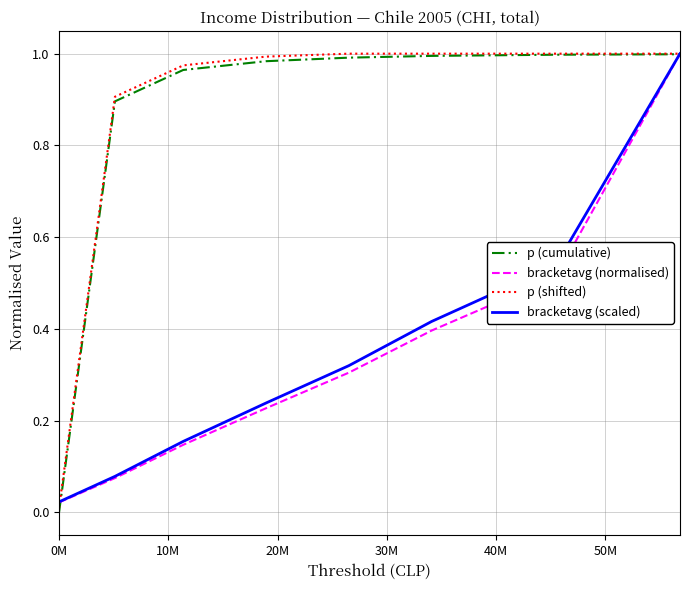

Which series has the widest spread of values?

p (cumulative)